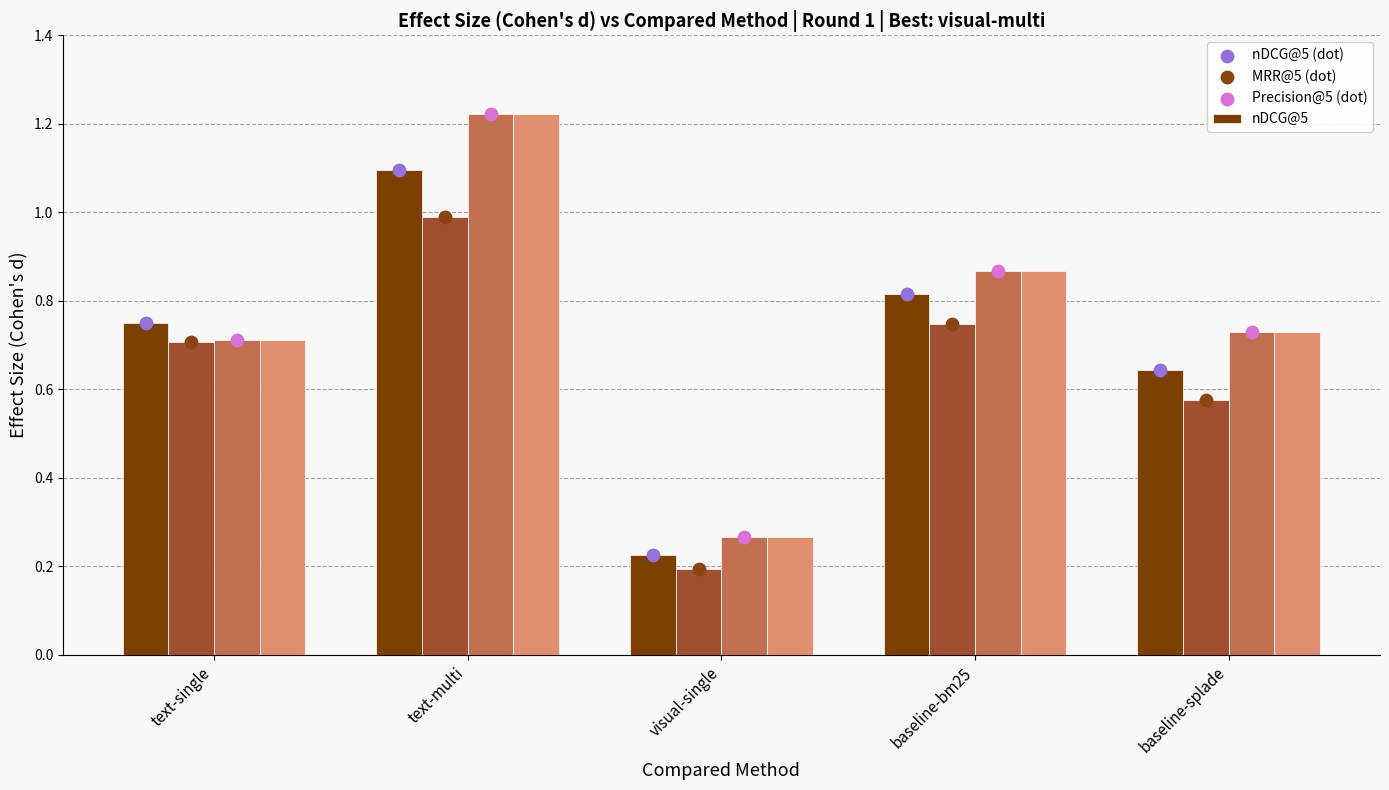

What is the total value across all series at text-single?

2.9